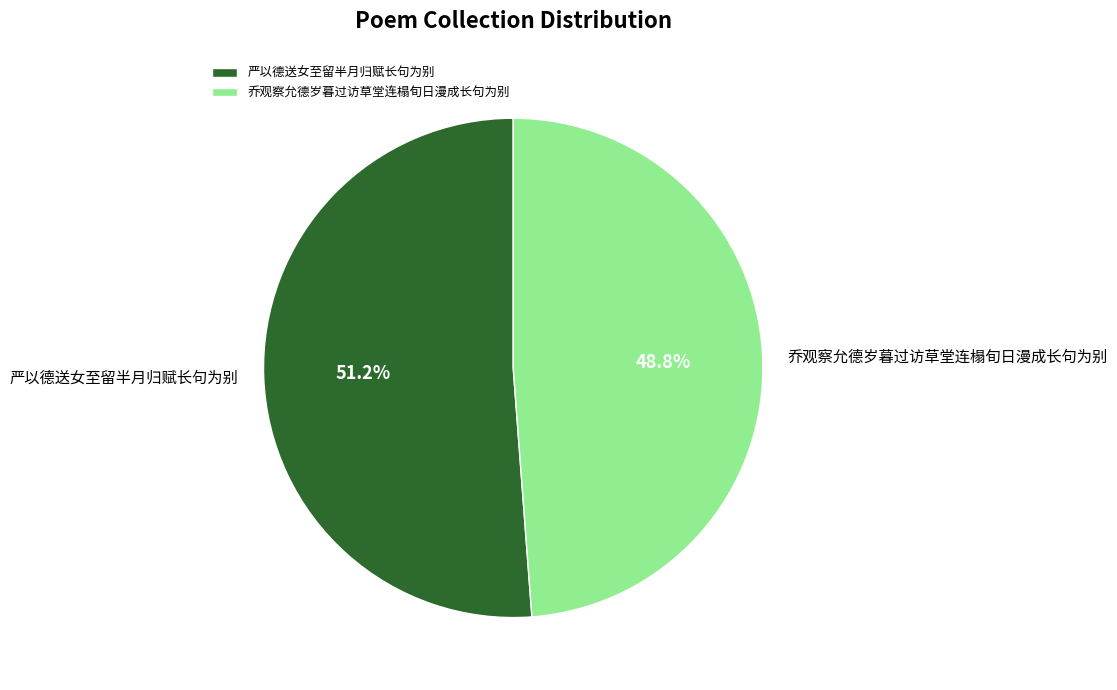

True or false: 严以德送女至留半月归赋长句为别 accounts for 38% of the total.

False